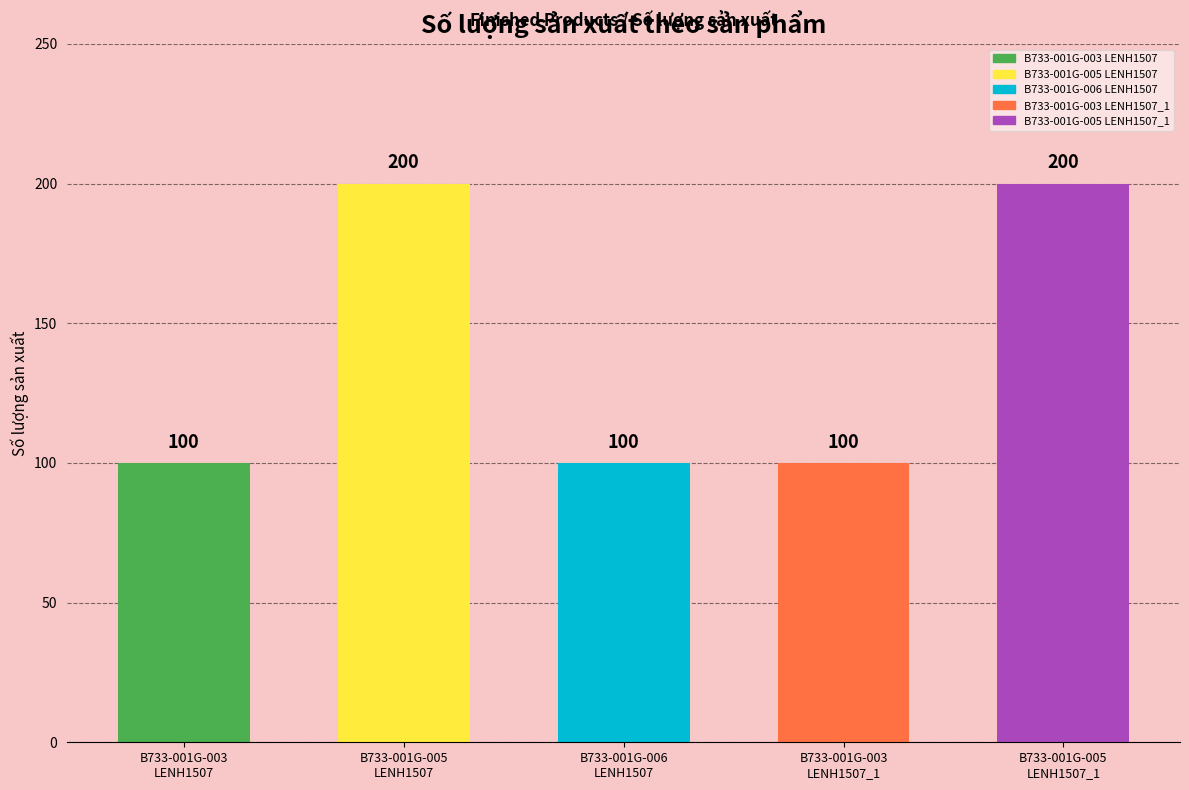

The chart shows a value of 100 at B733-001G-006 (LENH1507). True or false?

True